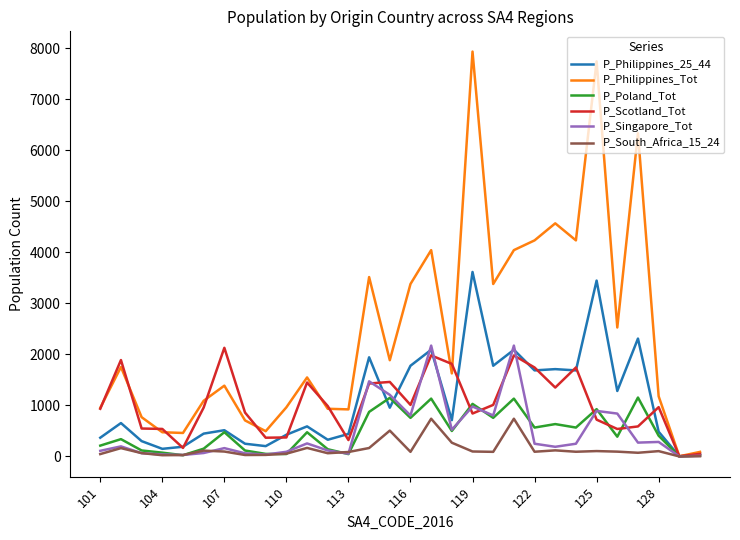

Which series has the widest spread of values?

P_Philippines_Tot